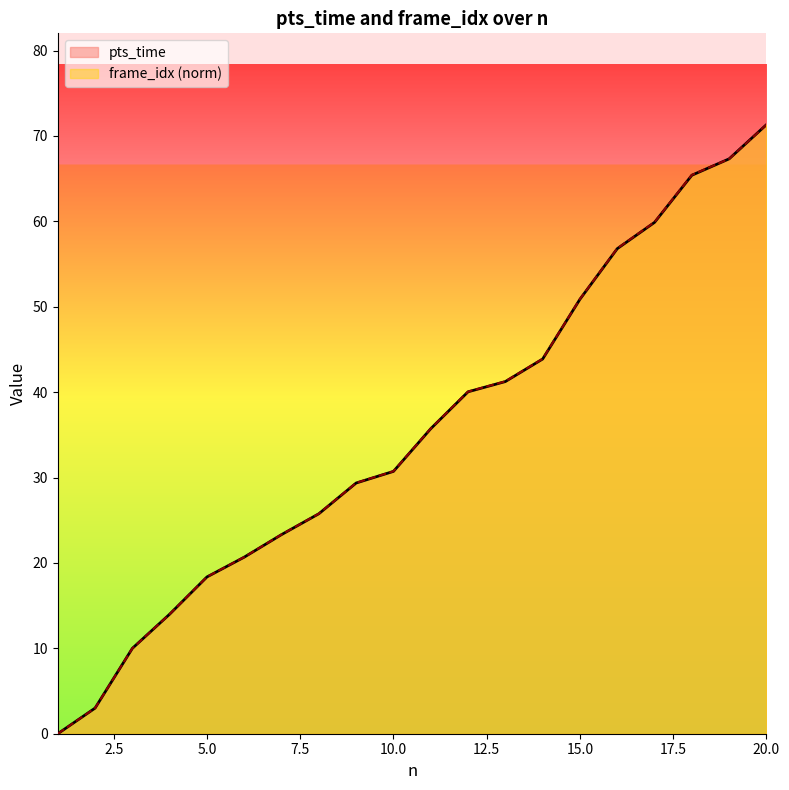

Which series has the largest total across all categories?

frame_idx_scaled